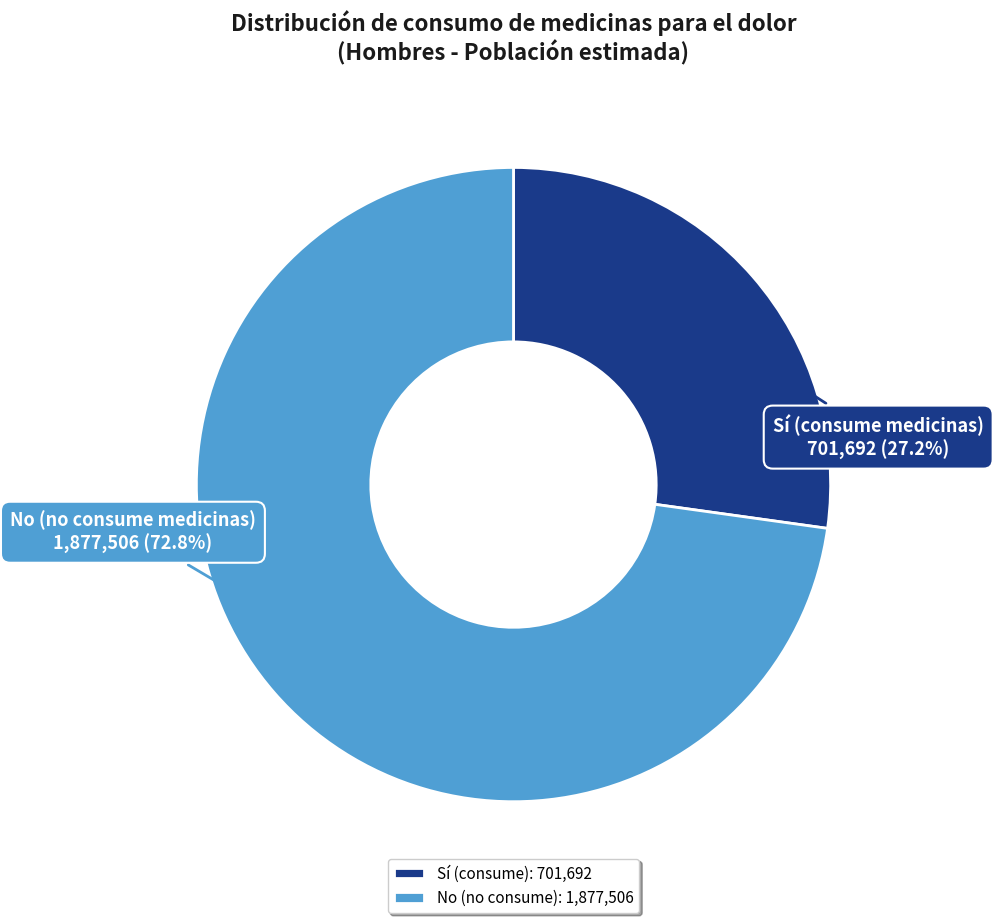

Between No and Sí, which is larger?

No